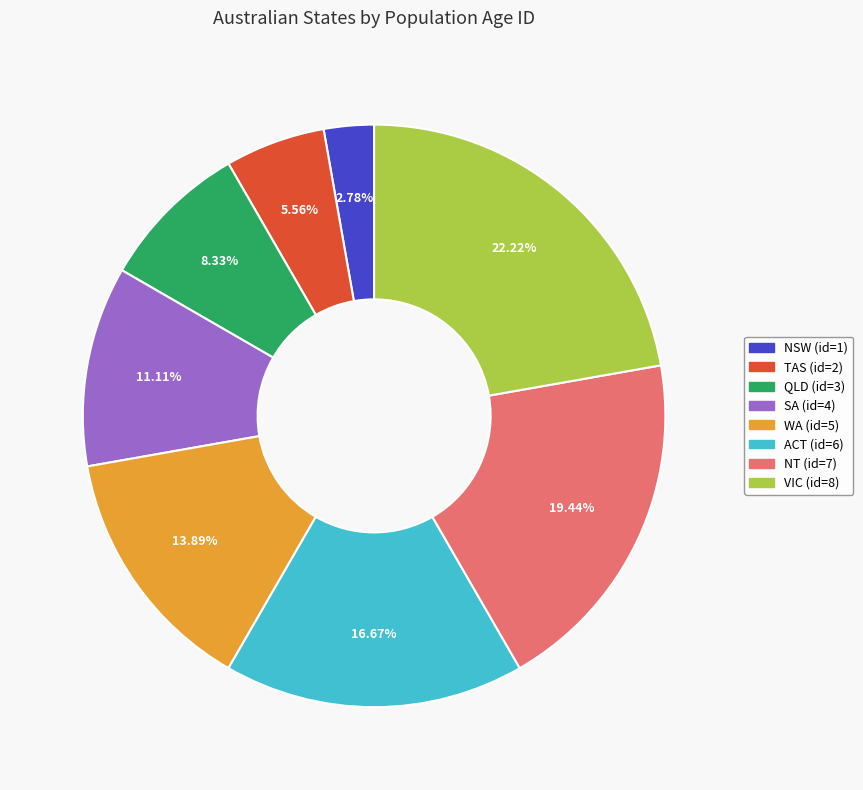

Is it true that NT is 7% of the pie?

False